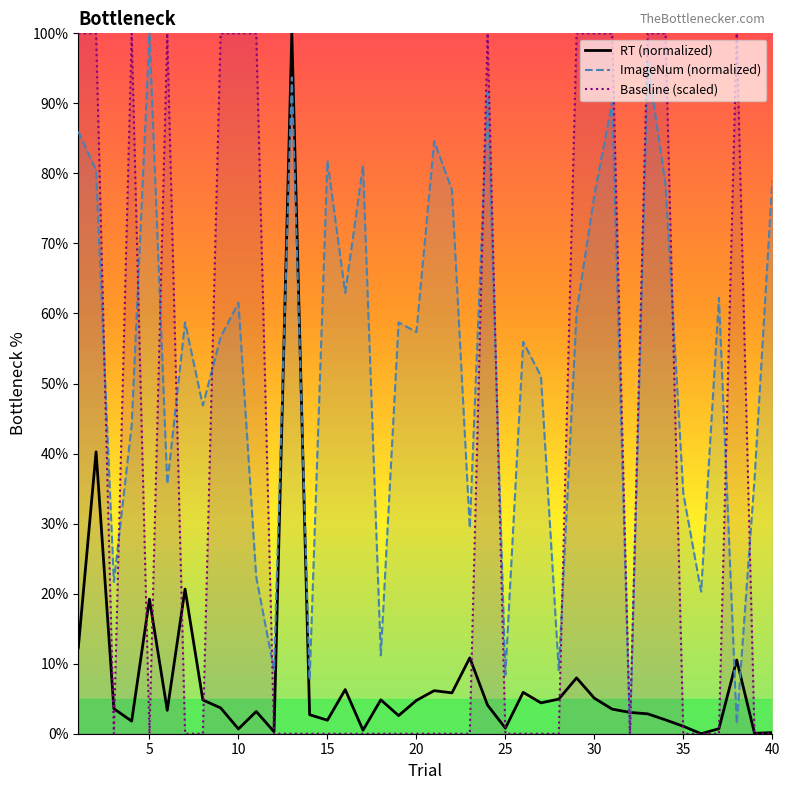

Which series has the largest total across all categories?

ImageNum (normalized)